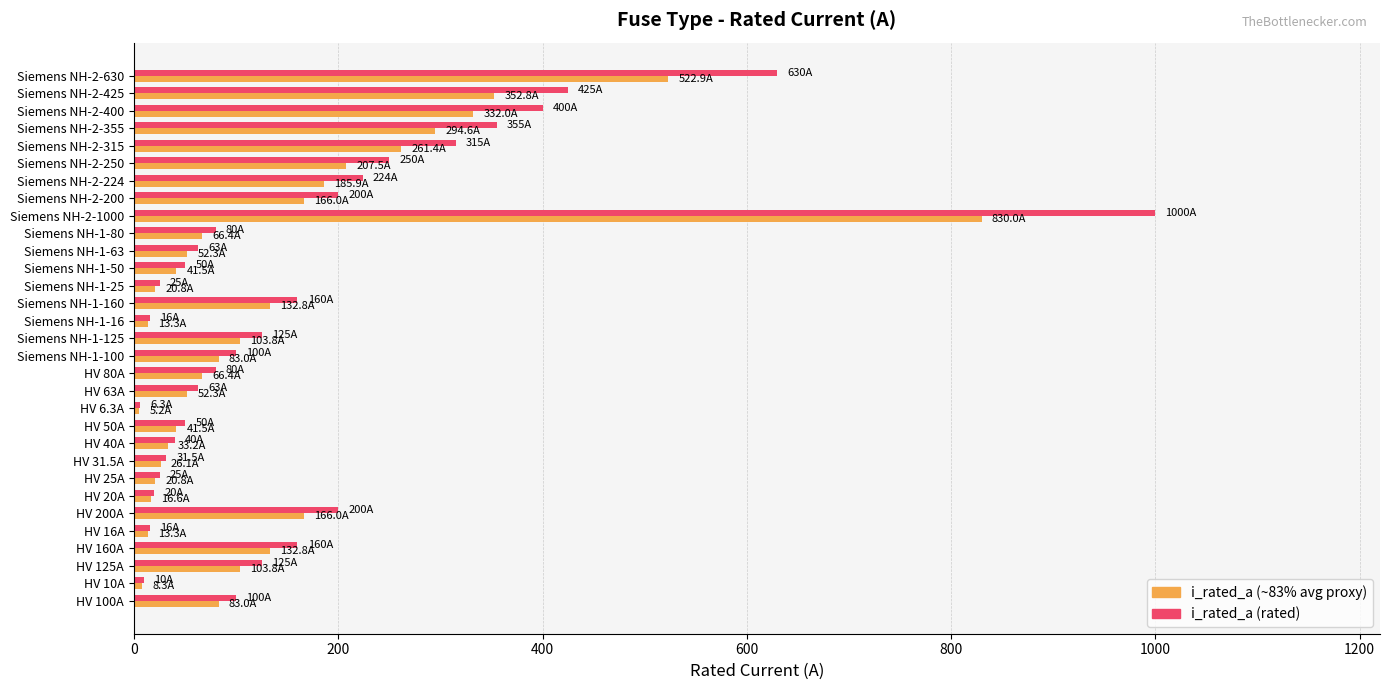

At which category is the sum across all series the highest?

Siemens NH-2-1000